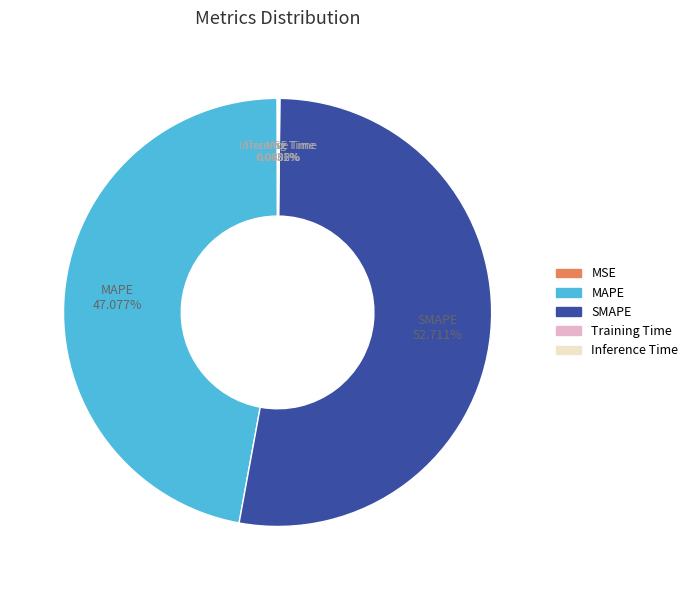

Does MAPE account for over 50% of the chart?

No